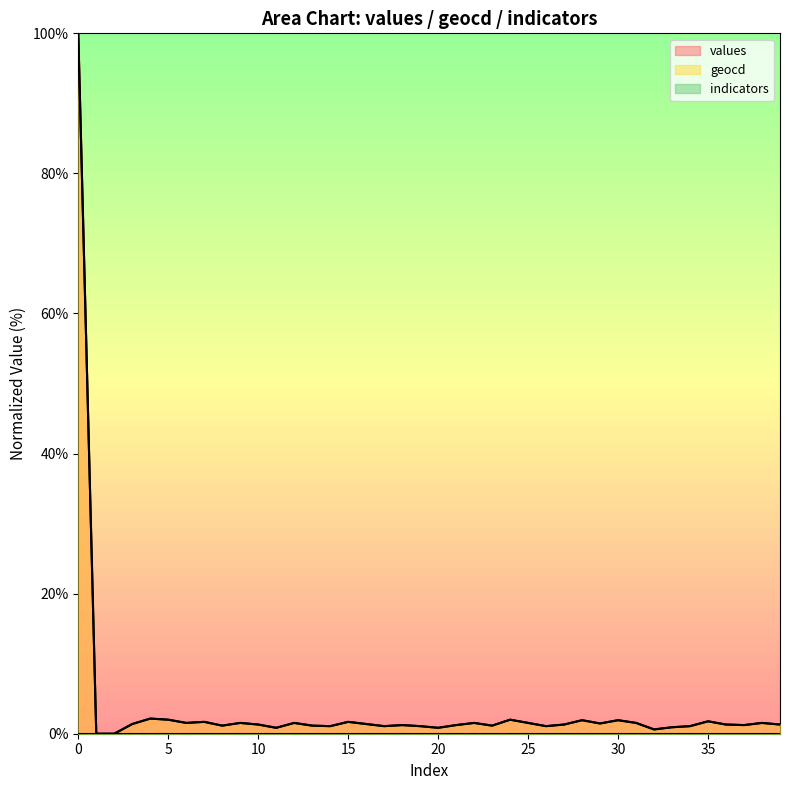

How many data points in geocd are above 1?

34